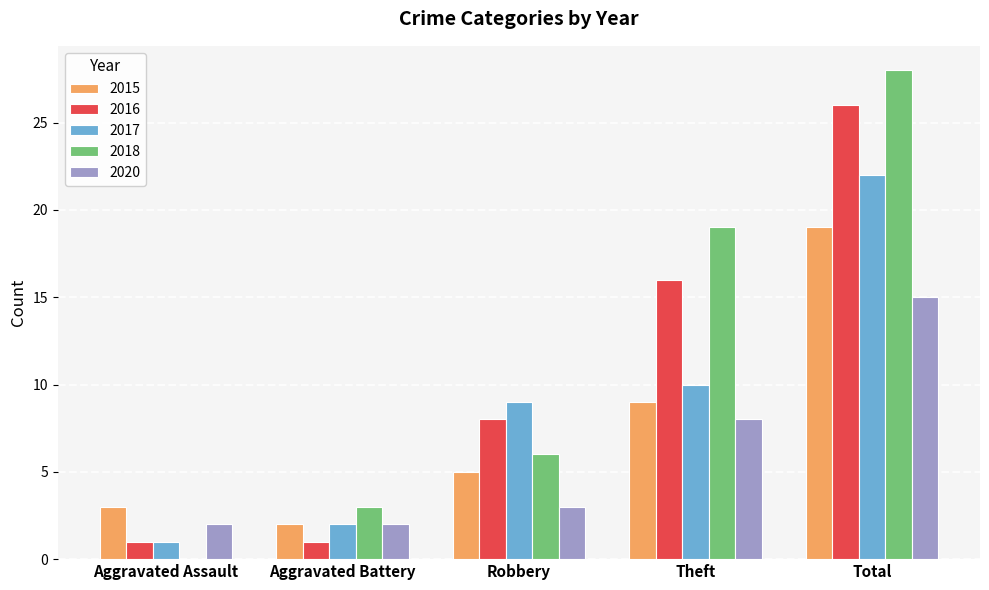

Which series changed the most between Theft and Total?

2017